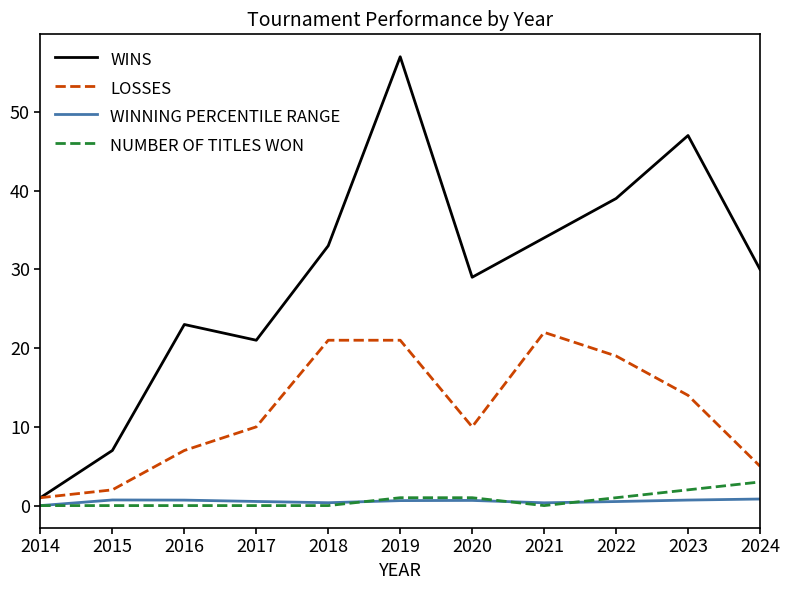

Which series changed the most between 2016 and 2023?

WINS